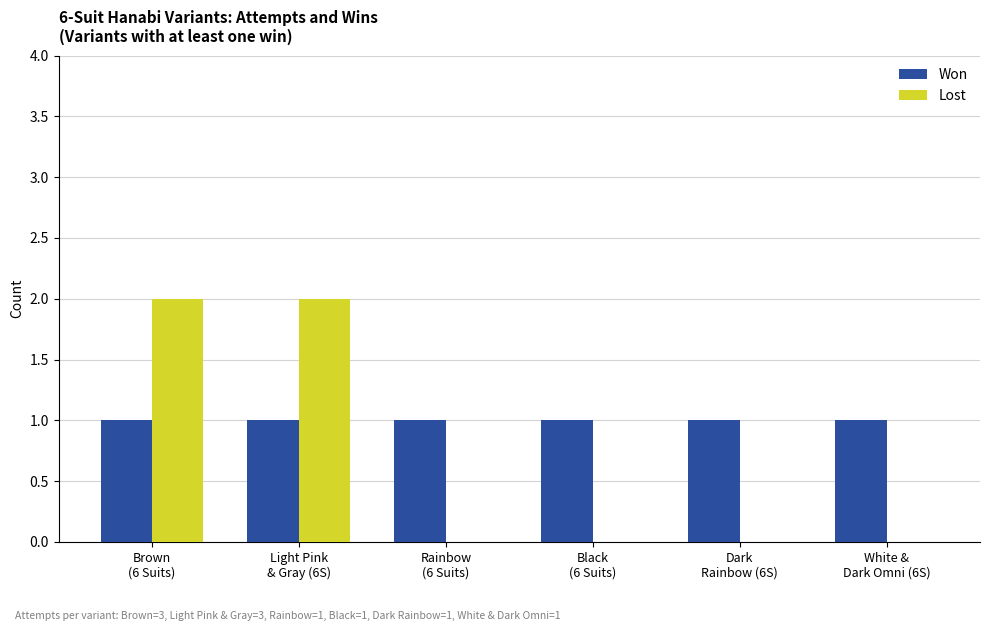

Which series has the largest total across all categories?

Won